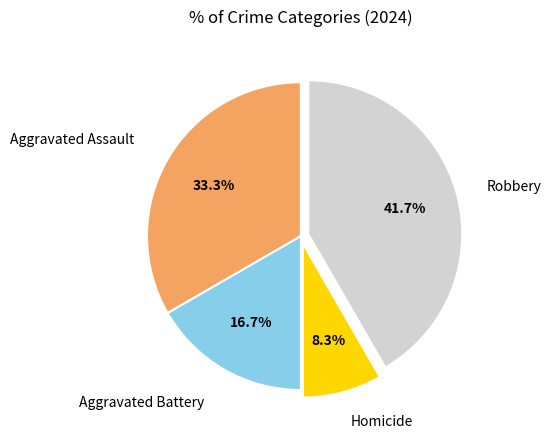

How many slices are in this pie chart?

4